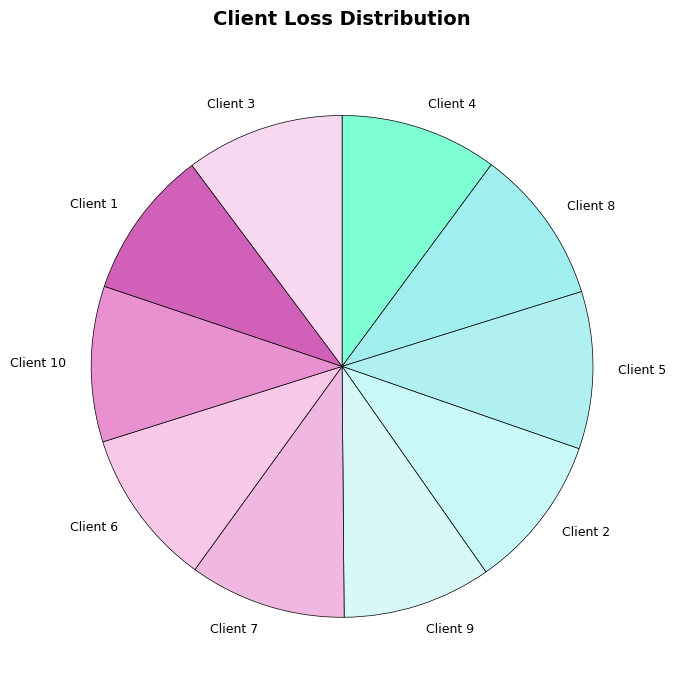

Does any single category account for the majority?

No